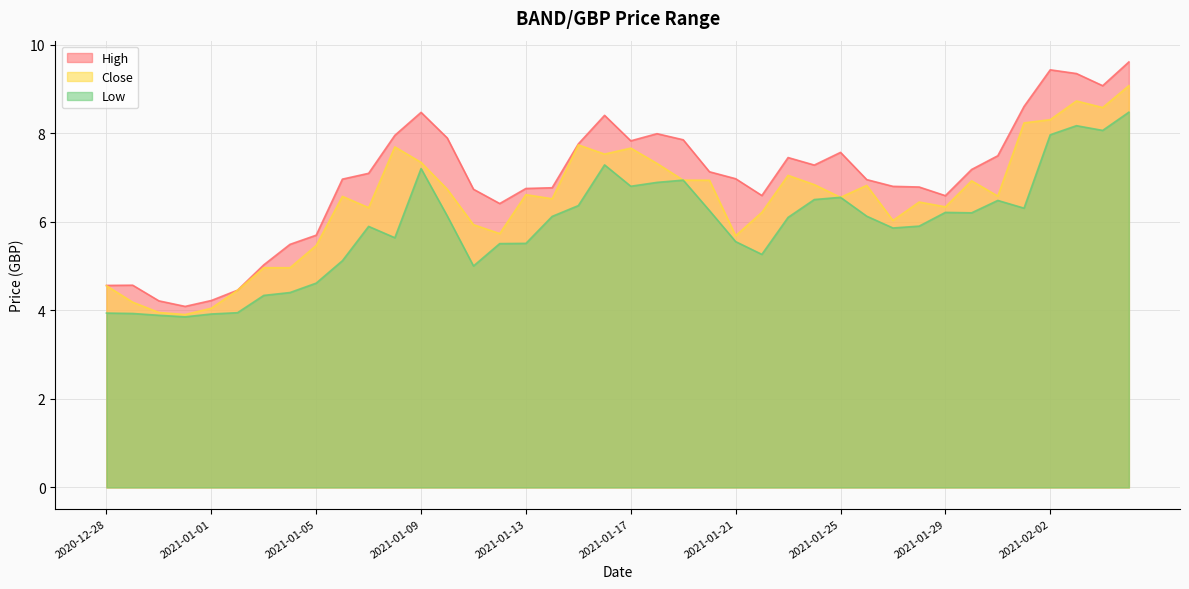

Where is the first local maximum for Low?

2021-01-07